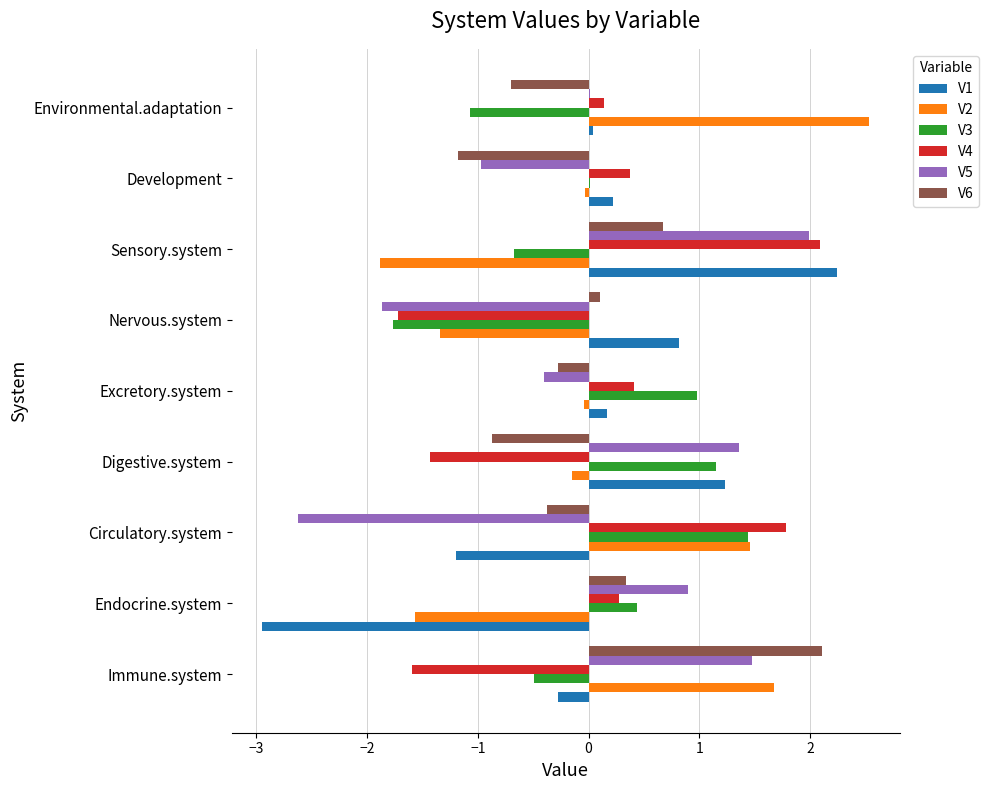

How many series are shown in this chart?

6